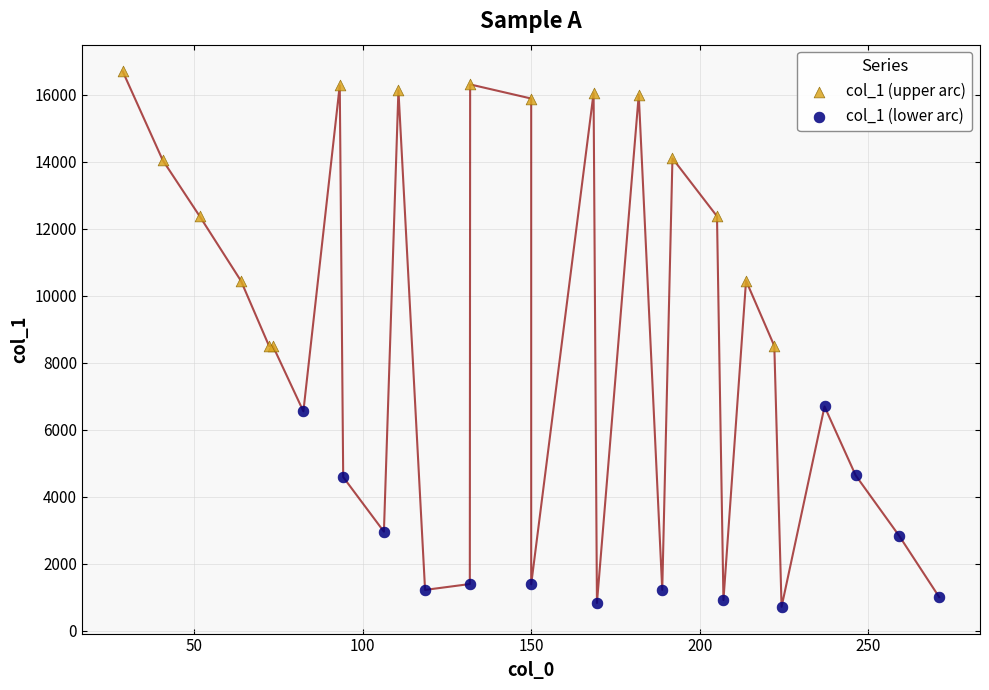

Which series reaches the minimum Y coordinate?

col_1 (lower arc)